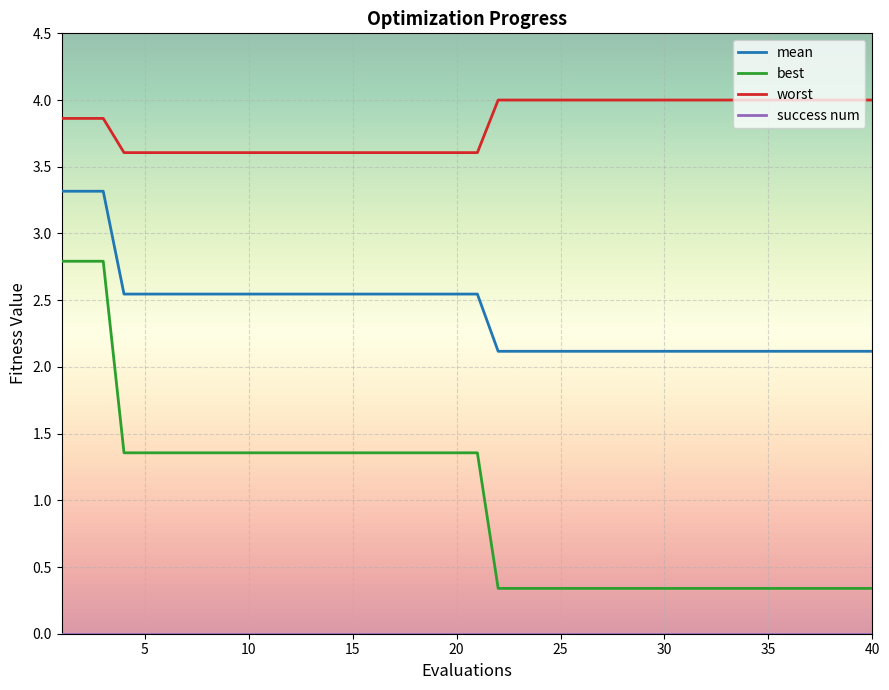

True or false: best and mean intersect in this chart.

False